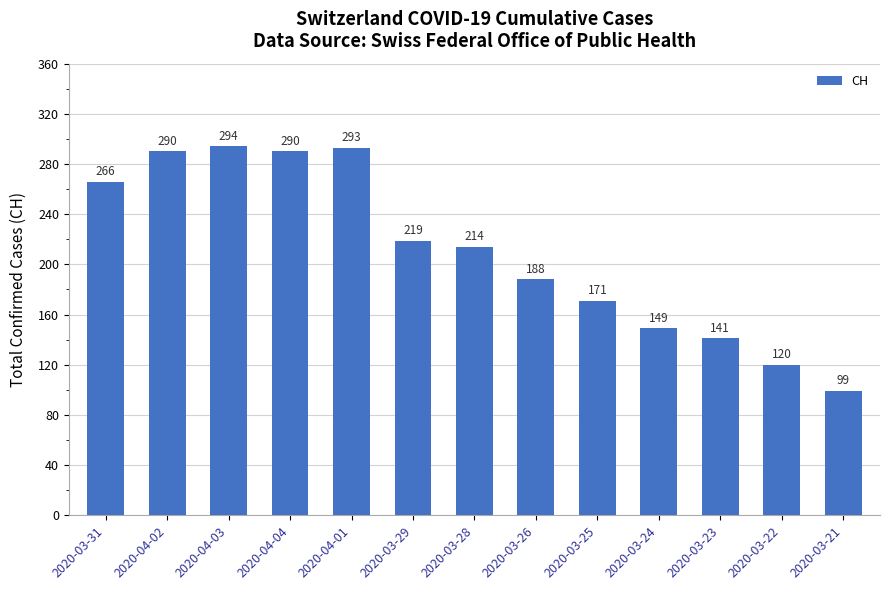

What is the average value?

210